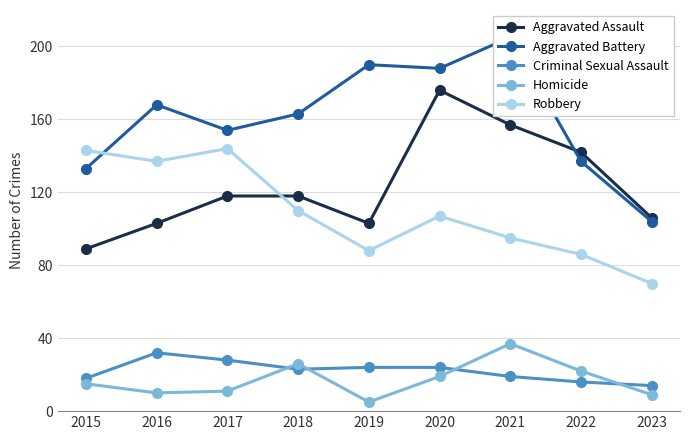

What is the difference between the maximum and minimum values in the Aggravated Assault series?

87